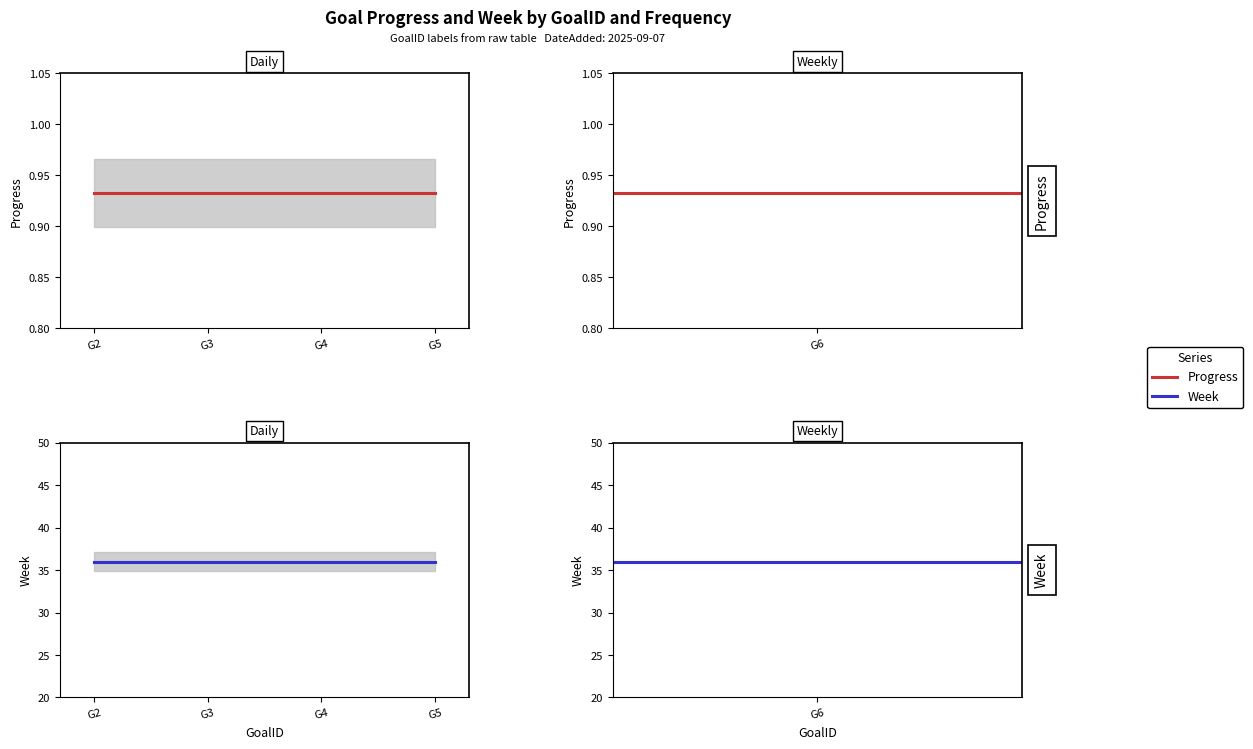

At which category is the sum across all series the highest?

G2